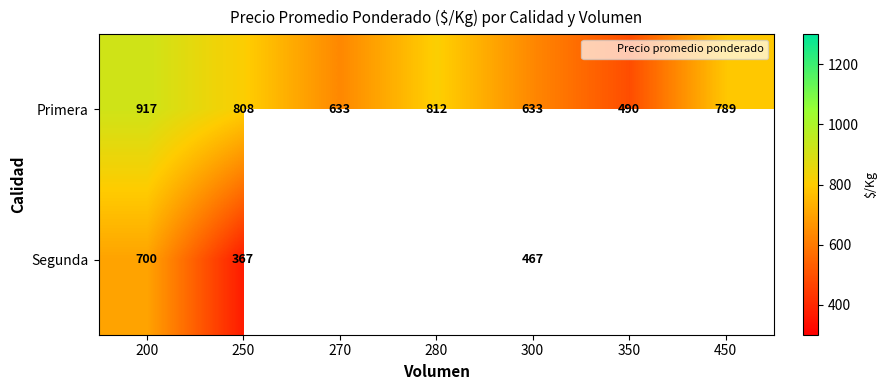

Where is Segunda nearest to the value 533?

300